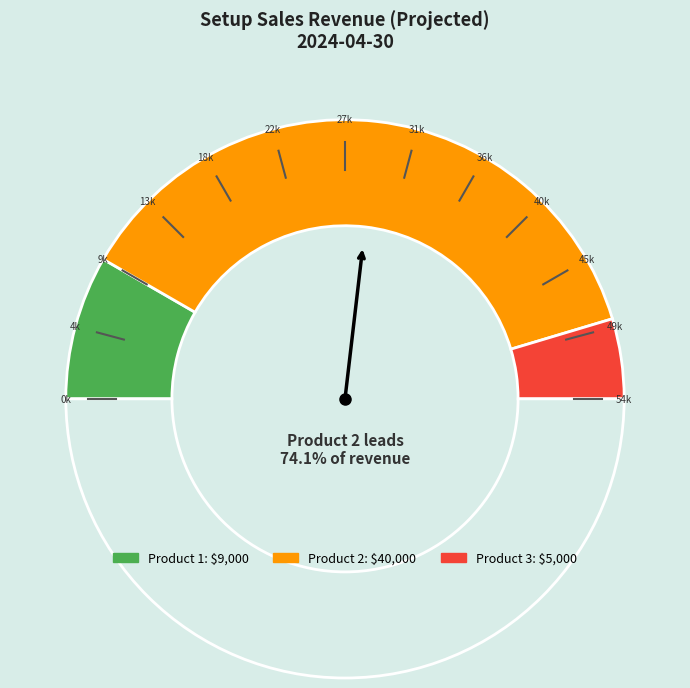

To the nearest percent, what portion does Product 3 represent?

9%